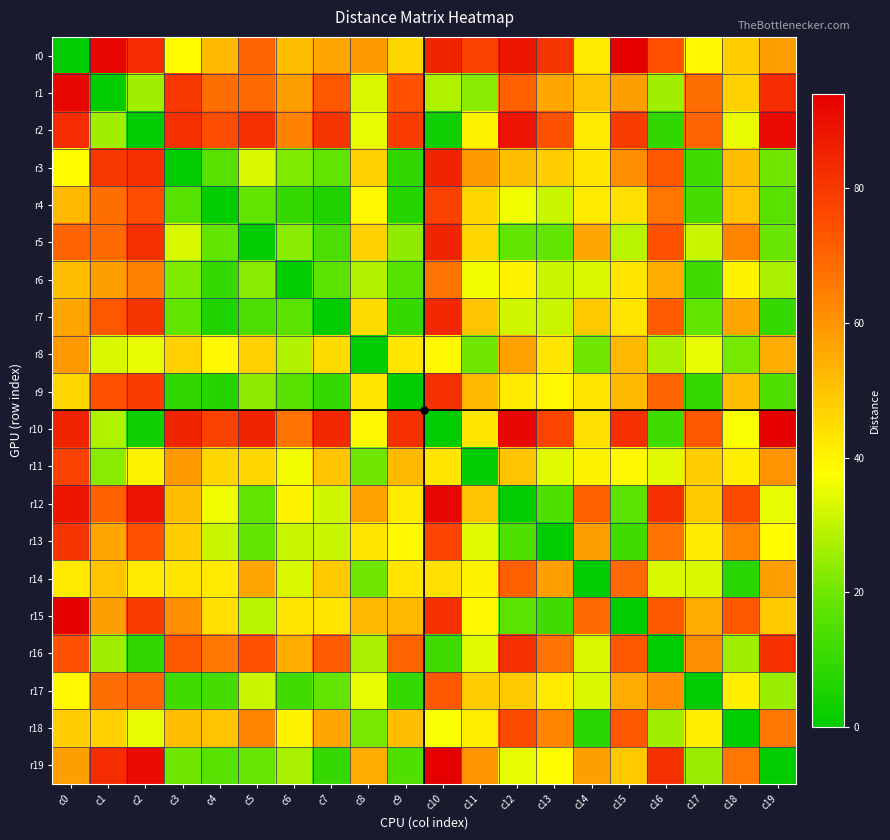

Which series has the widest spread of values?

r0